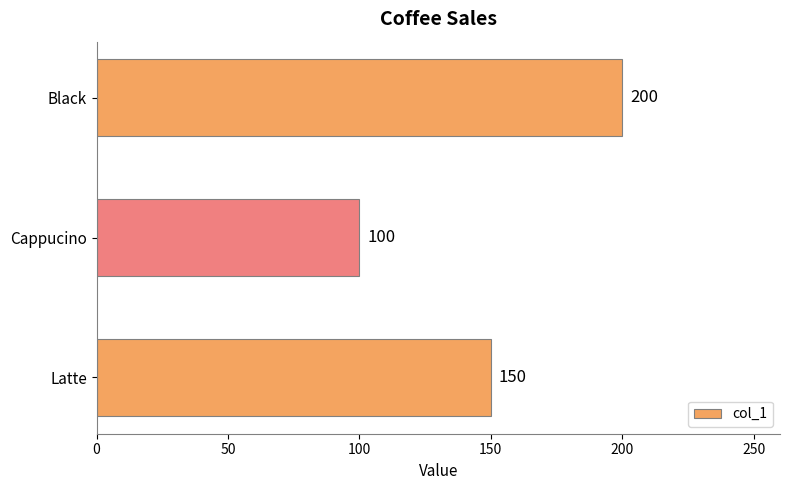

How many bars are there in total?

3